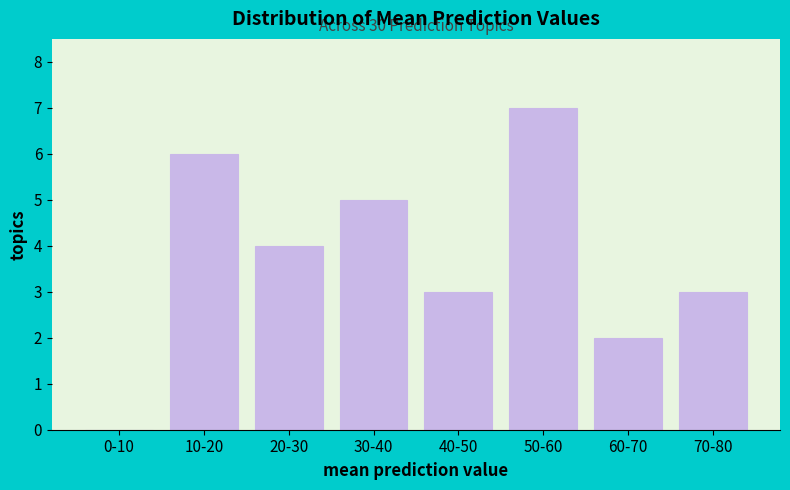

Reading right to left, list all the values displayed in this chart.

70-80=3	60-70=2	50-60=7	40-50=3	30-40=5	20-30=4	10-20=6	0-10=0